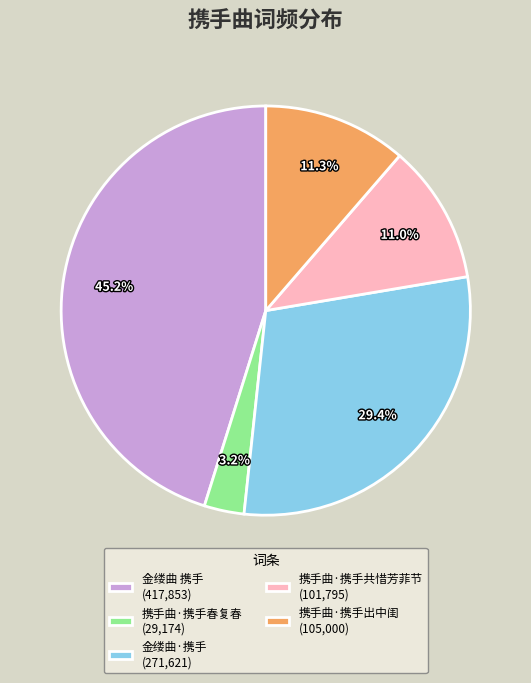

Count the number of slices in the pie.

5